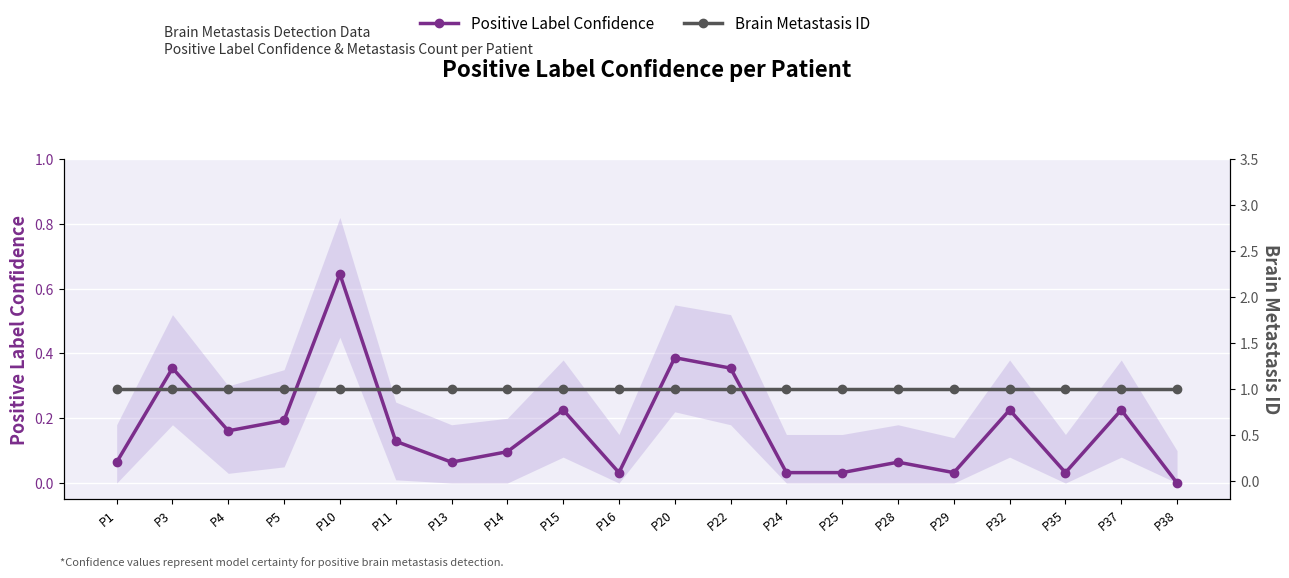

True or false: Brain Metastasis ID has a value of 1.6 at P16.

False